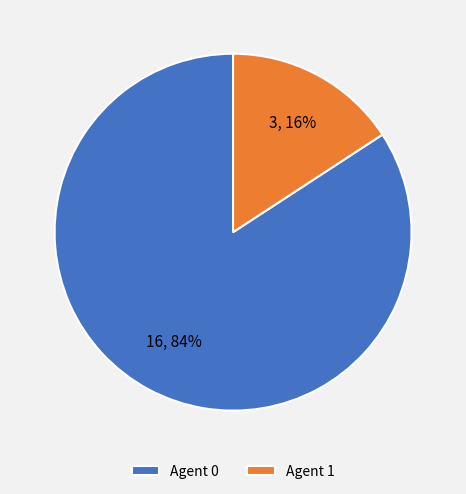

Is it true that Agent 1 is 16% of the pie?

True